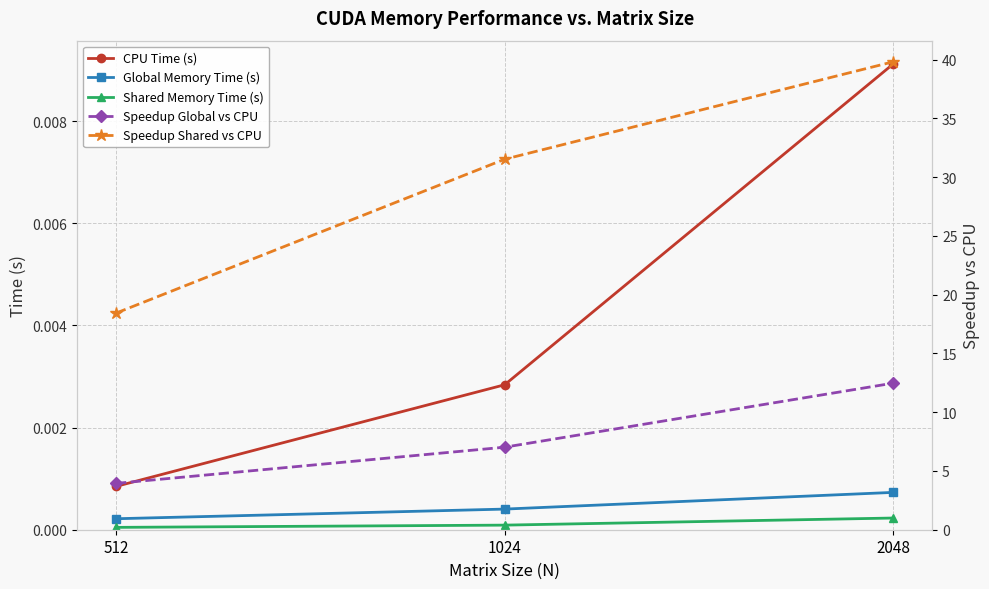

Does the chart display data point markers on the line(s)?

Yes